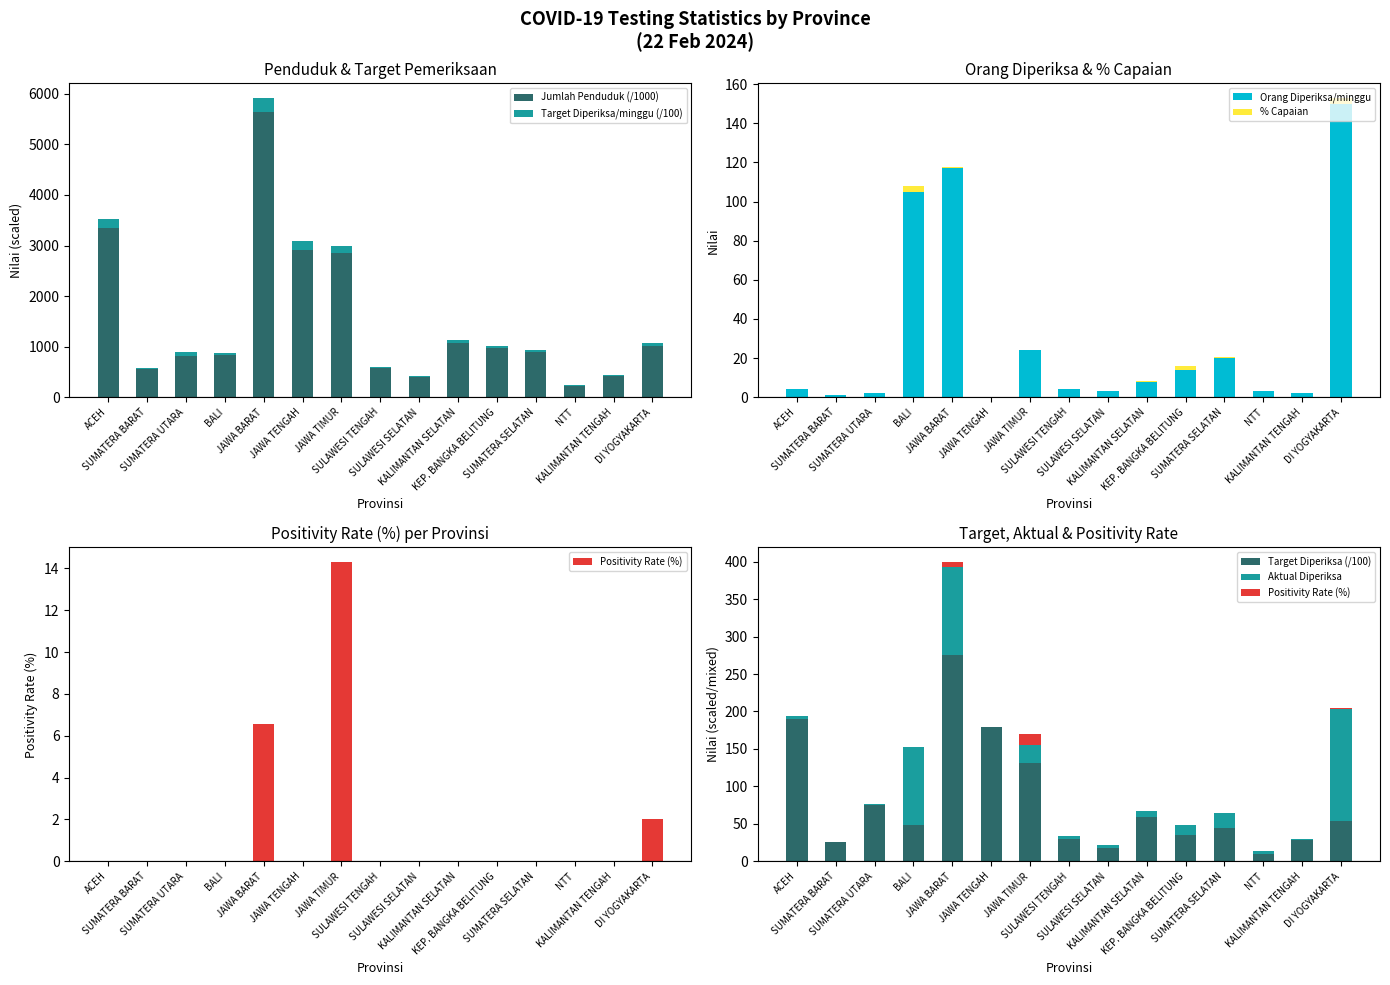

What is the value of the % Capaian bar at the 14th from the left?

0.1